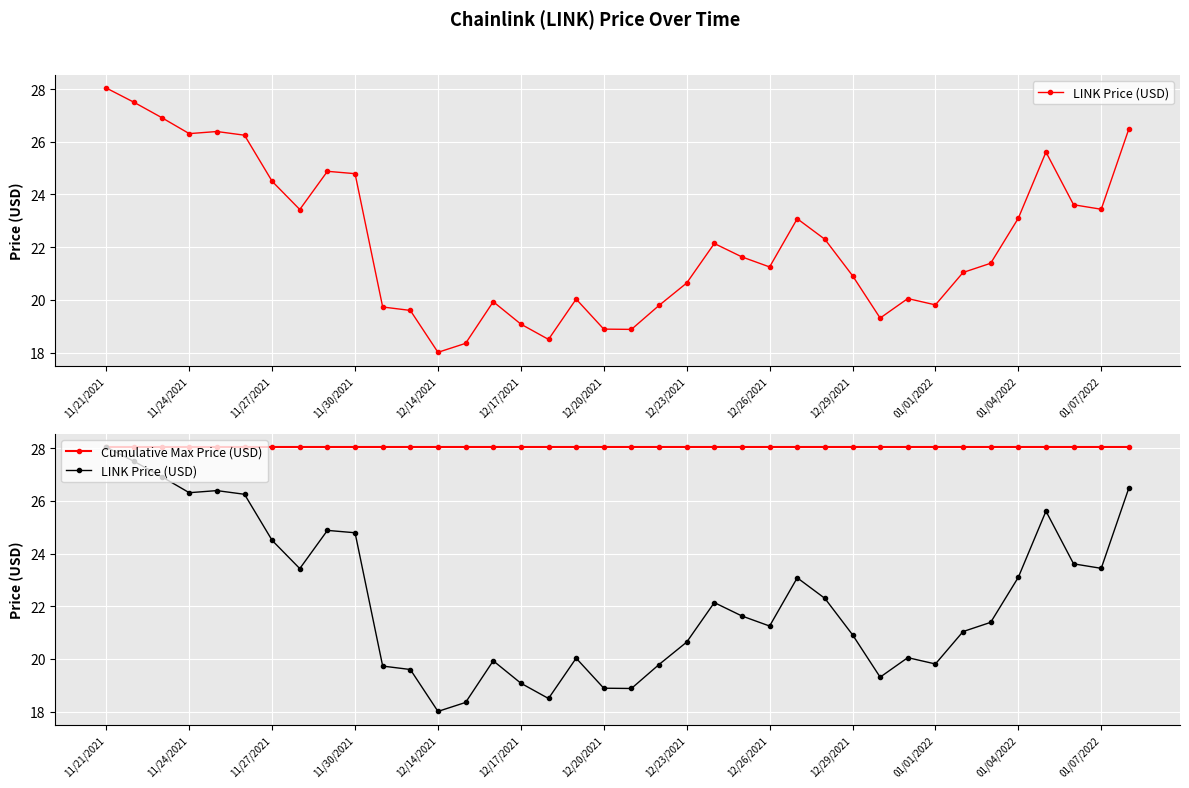

What is the average value of the LINK Price (USD) series?

22.3